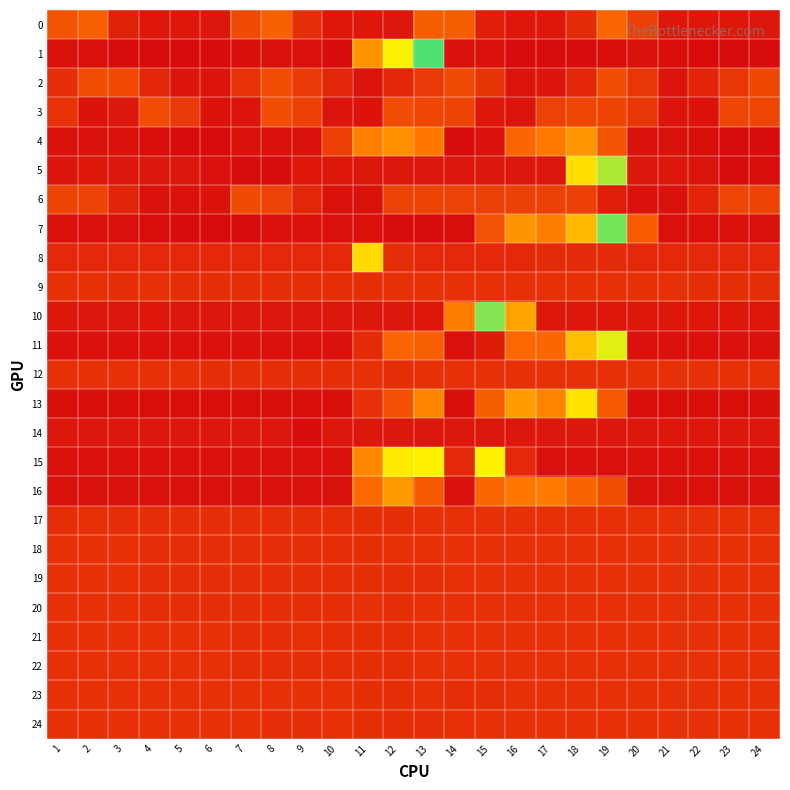

What is the maximum value shown in the chart?

0.7